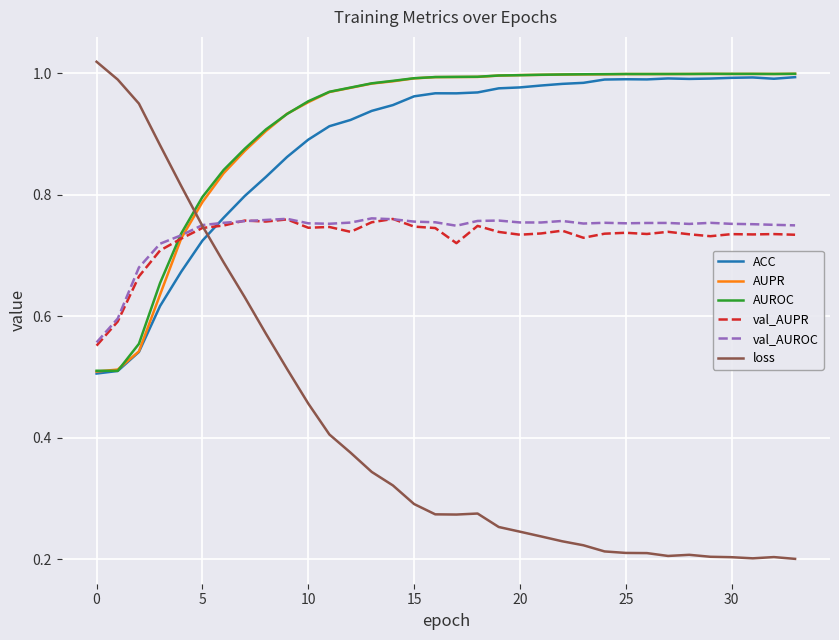

Which series has the widest spread of values?

loss